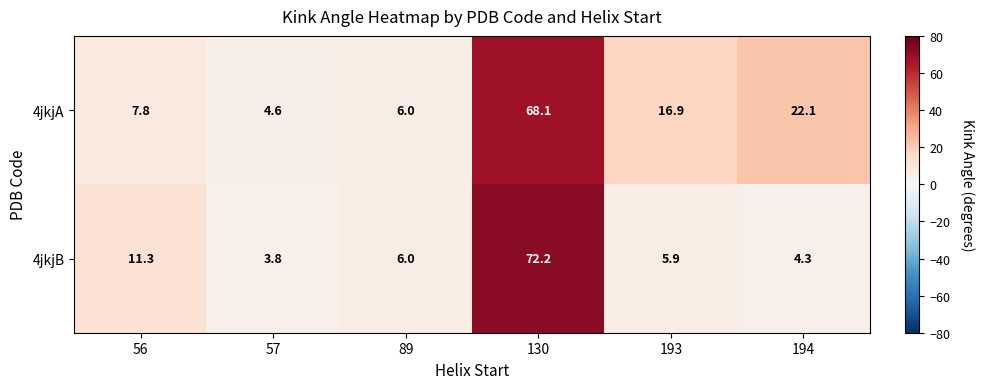

Reading right to left, list all the values displayed in this chart.

4jkjA: 22.1	16.9	68.1	6.0	4.6	7.8
4jkjB: 4.3	5.9	72.2	6.0	3.8	11.3